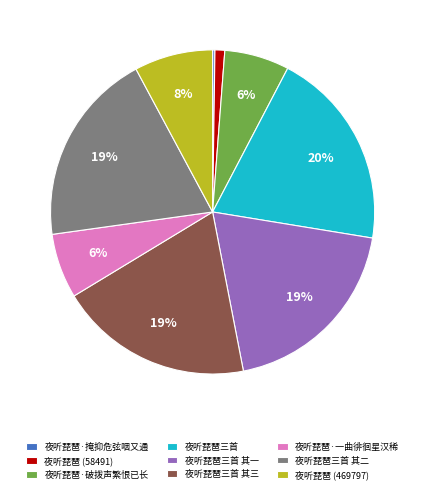

Is it true that 夜听琵琶·破拨声繁恨已长 is 1% of the pie?

False